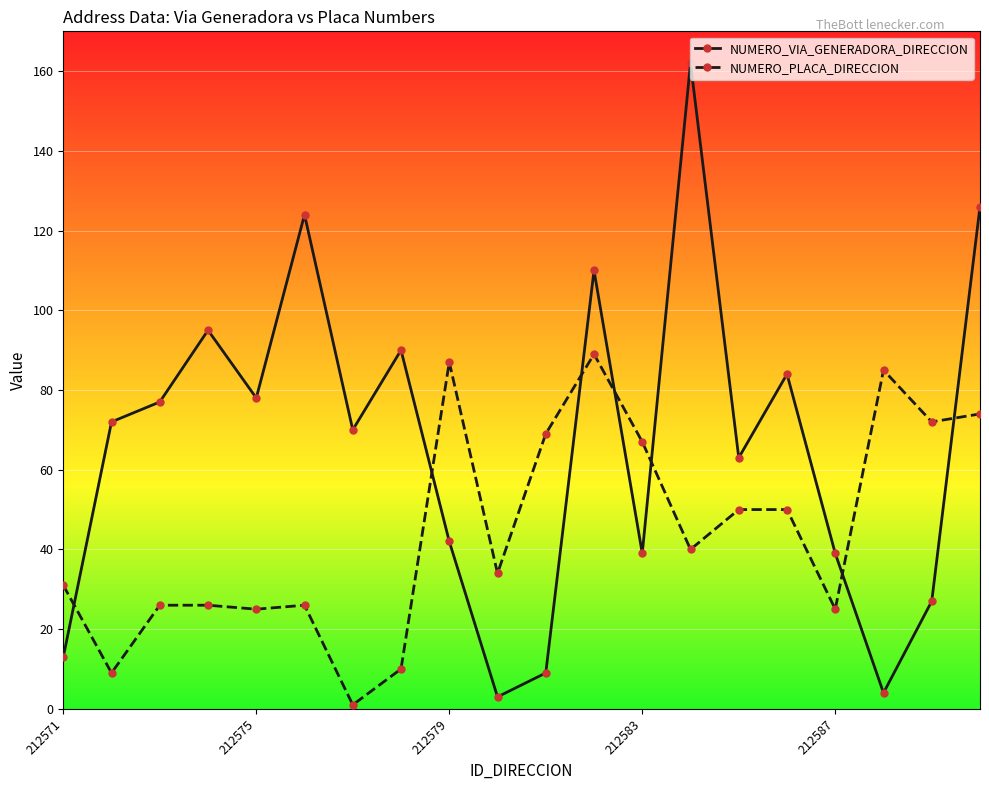

True or false: NUMERO_VIA_GENERADORA_DIRECCION has more than 0 points higher than both neighbors.

True